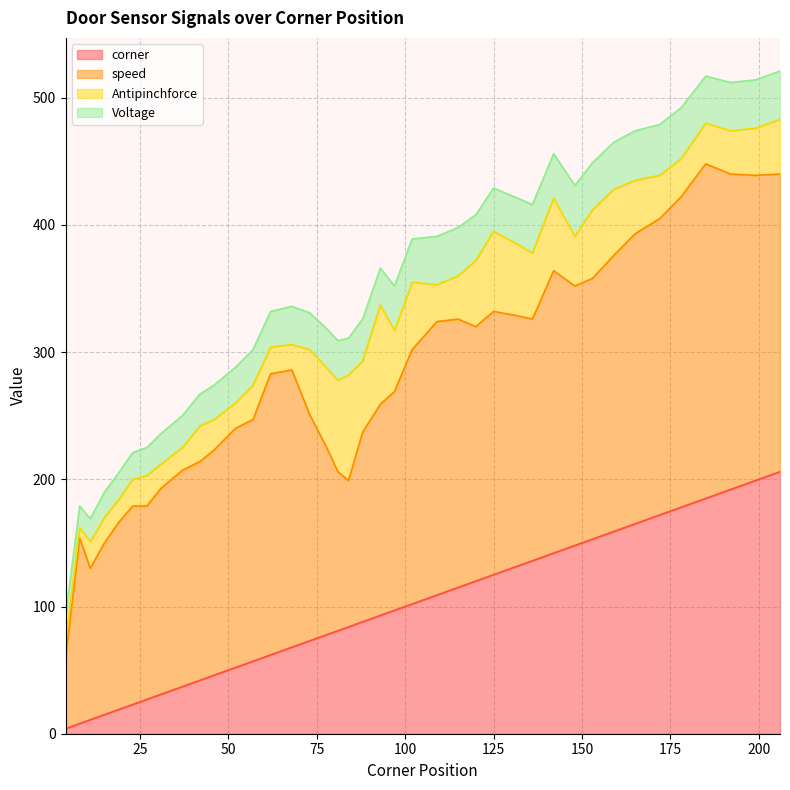

Between 93 and 142, which series saw the biggest shift?

speed